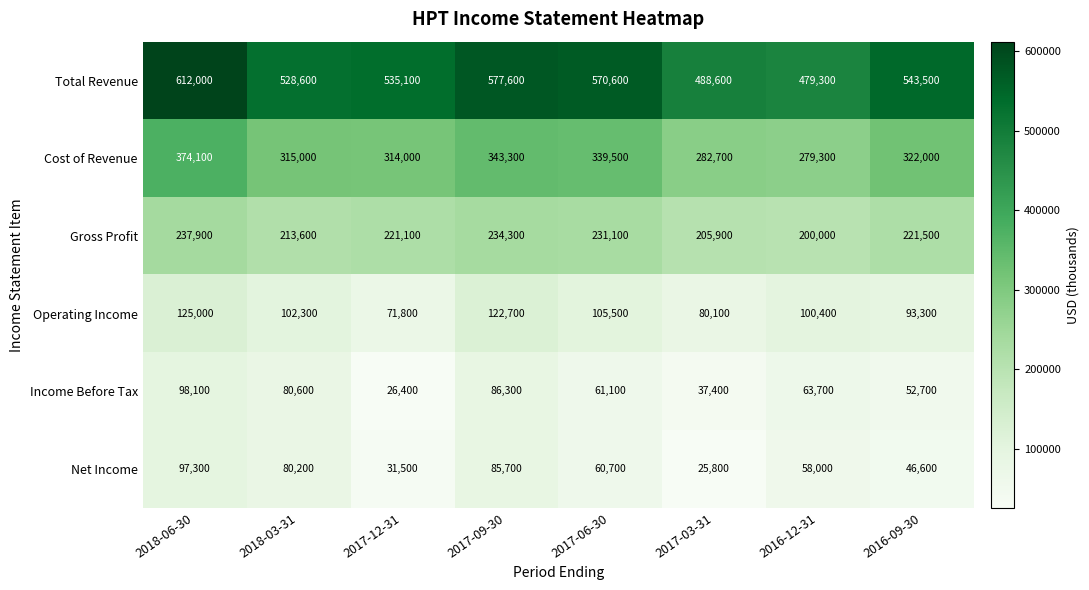

What is the spread (max minus min) of values at 2016-09-30?

496900